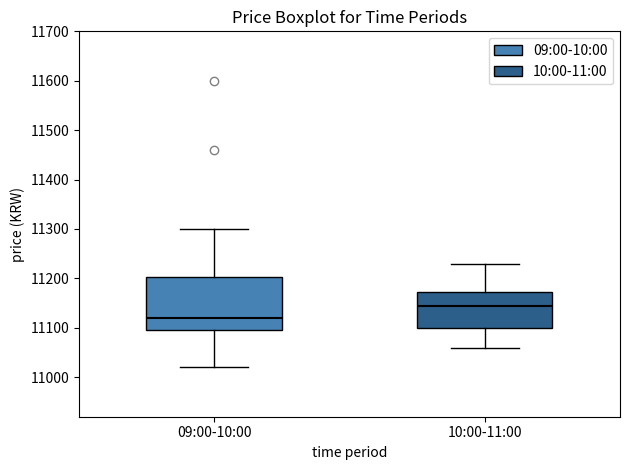

Reading left to right, read every box against the y-axis: the position of its median line, the range the box covers, and the ends of its whiskers. The values are not printed on the chart, so give them approximately, as read against the axis.

09:00-10:00: median 11120, box 11100 to 11200, whiskers 11020 to 11300
10:00-11:00: median 11150, box 11100 to 11170, whiskers 11060 to 11230